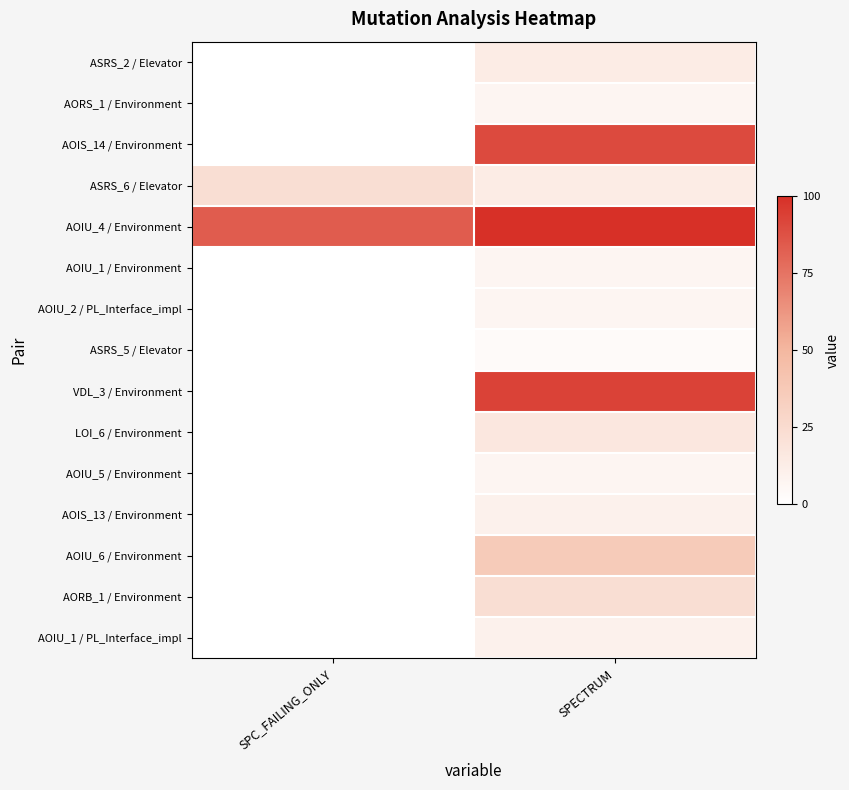

Count the number of categories in the chart.

2